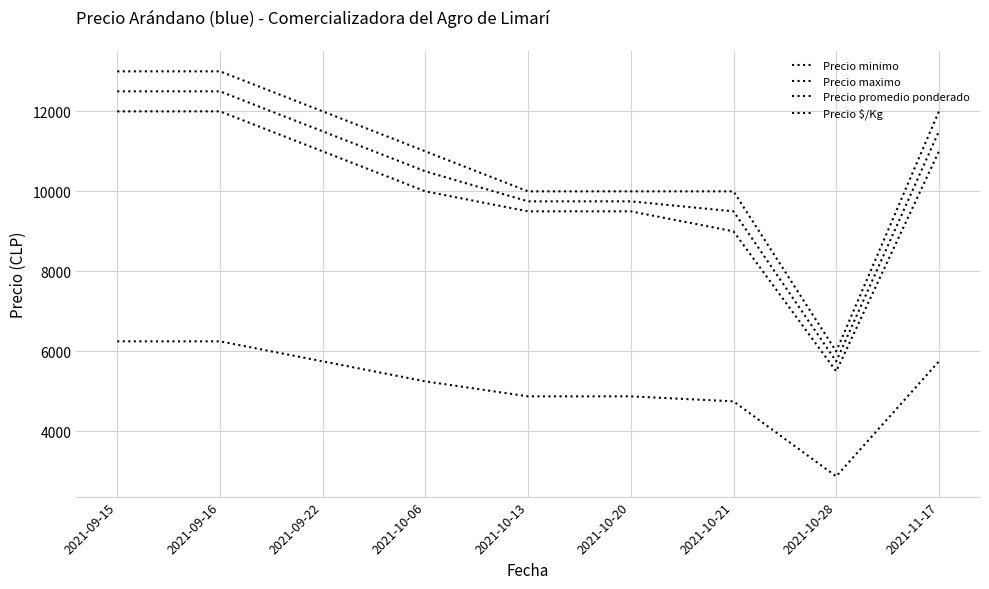

How many lines are shown in the chart?

4